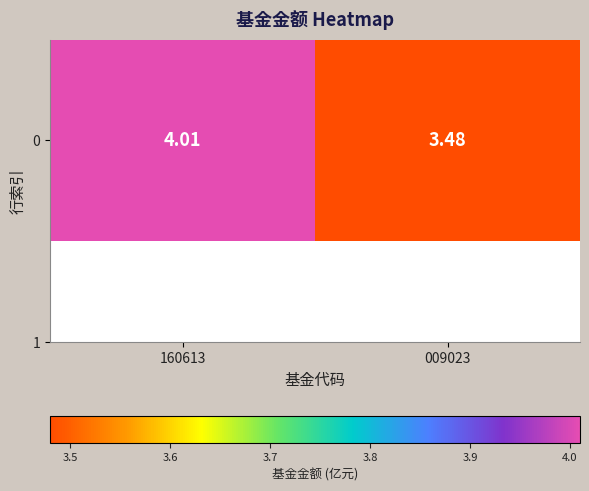

What is the sum of all values?

7.5